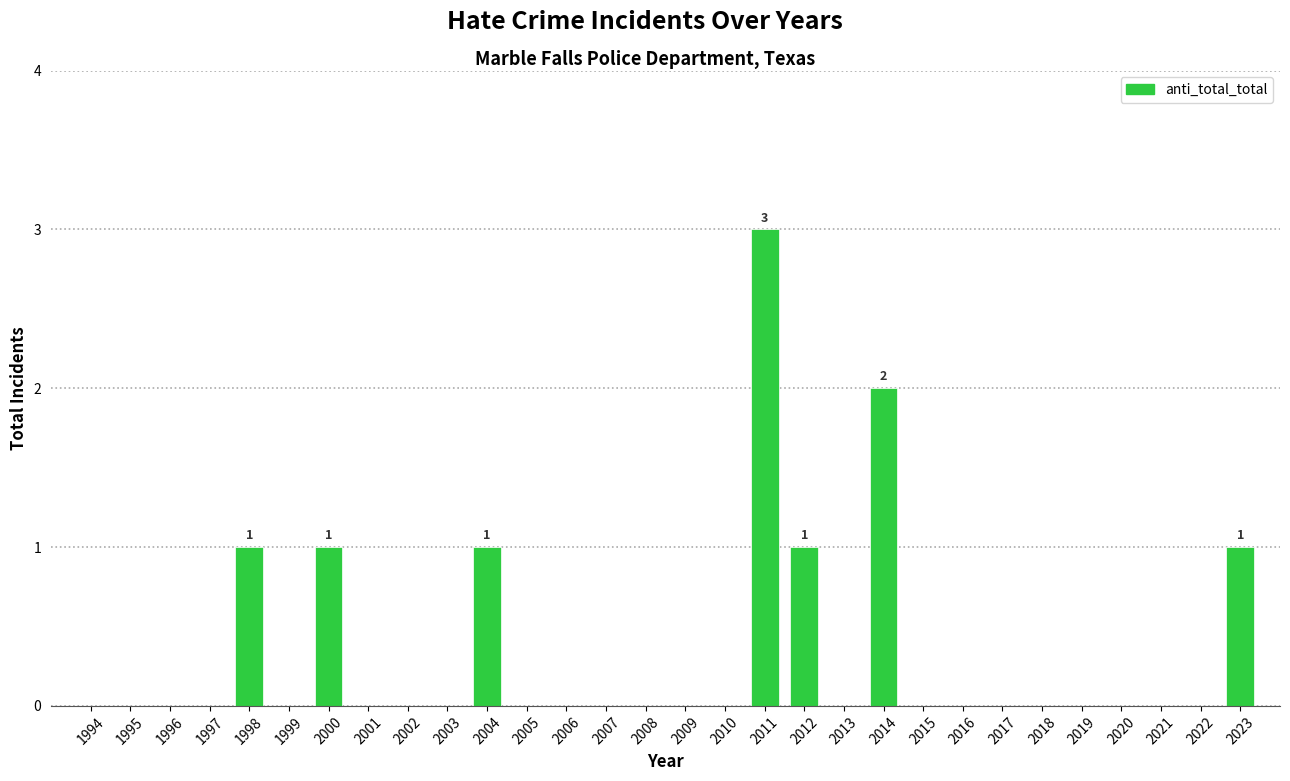

Reading right to left, what are all the values shown in this chart?

2023=1	2022=0	2021=0	2020=0	2019=0	2018=0	2017=0	2016=0	2015=0	2014=2	2013=0	2012=1	2011=3	2010=0	2009=0	2008=0	2007=0	2006=0	2005=0	2004=1	2003=0	2002=0	2001=0	2000=1	1999=0	1998=1	1997=0	1996=0	1995=0	1994=0